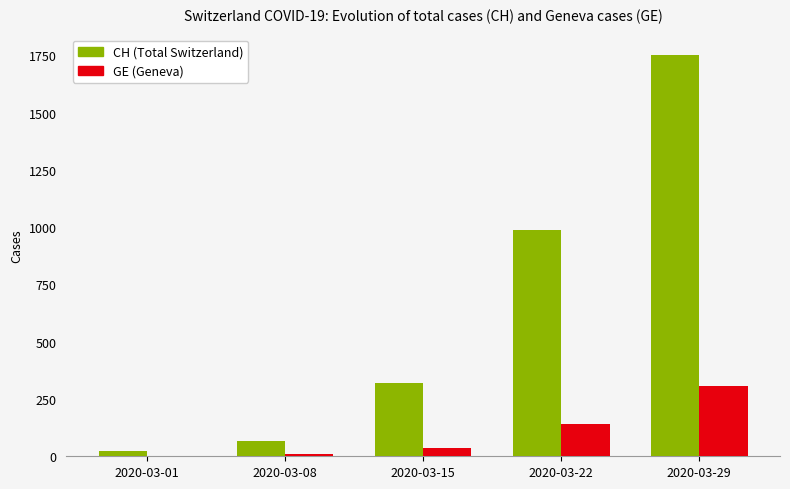

How many series are shown in this chart?

2